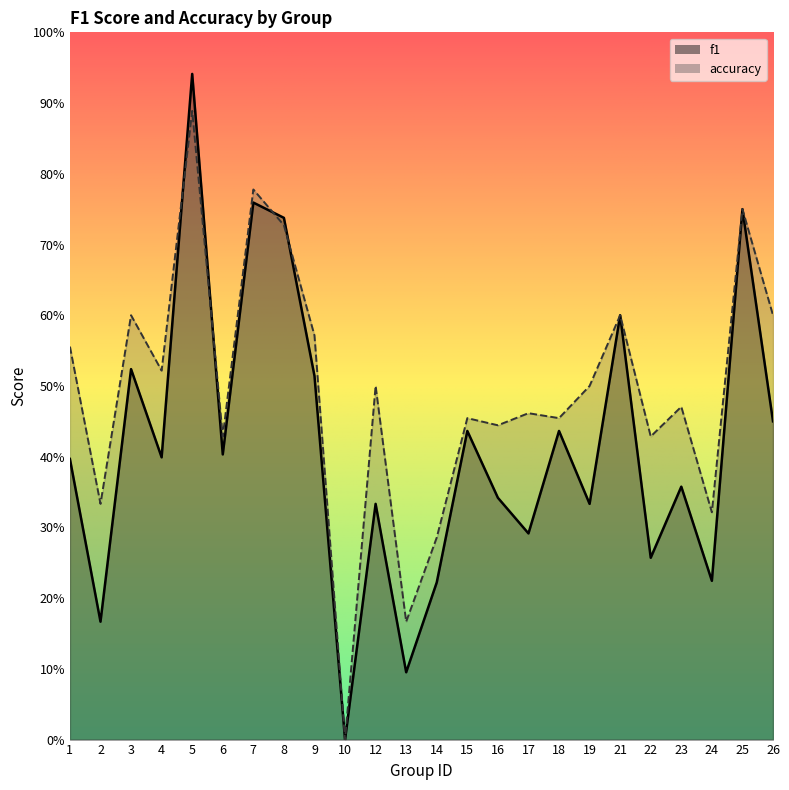

What is the total value across all series at 26?

1.1